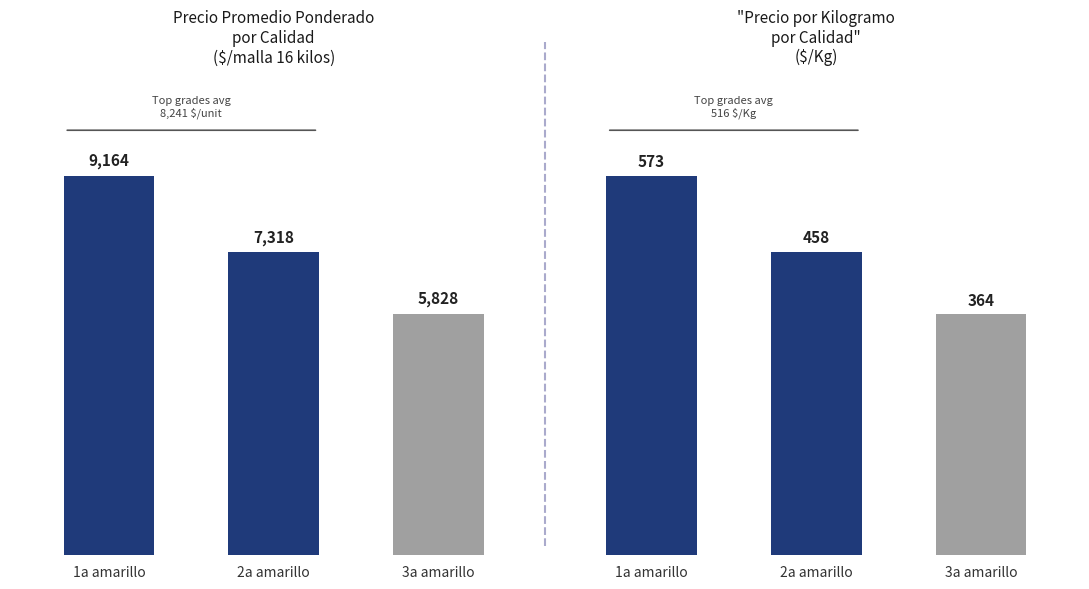

Which has a higher value, 2a amarillo or 1a amarillo?

1a amarillo